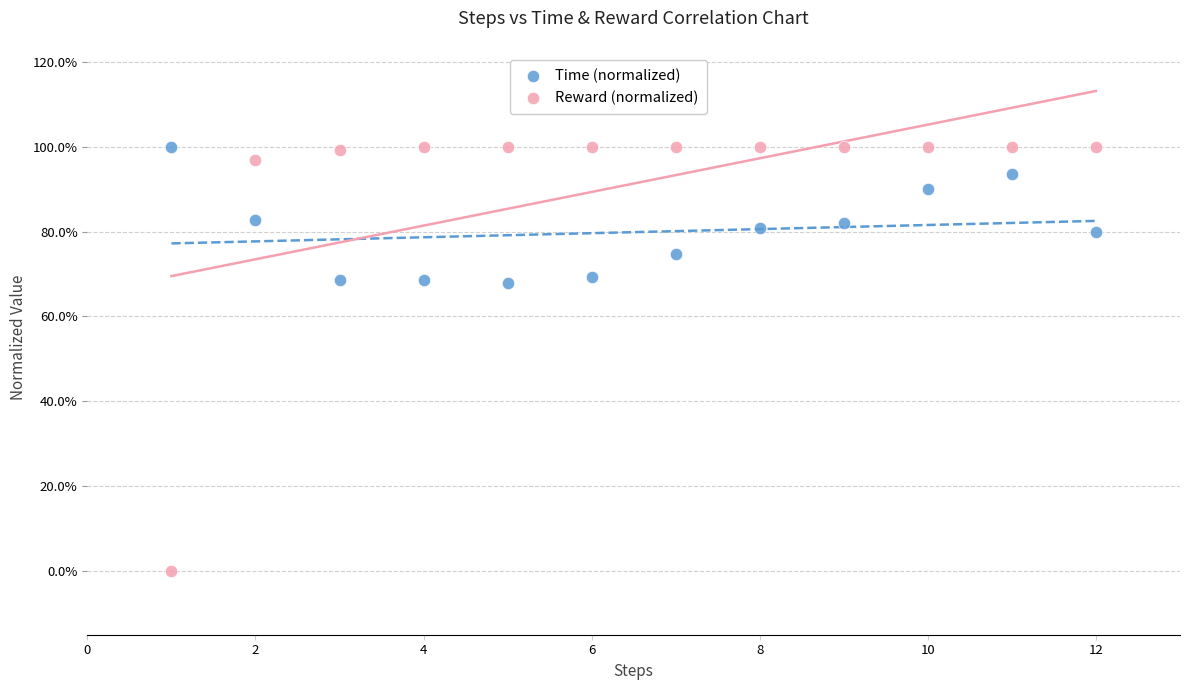

Which series has the largest Y range (max minus min)?

Reward (normalized)